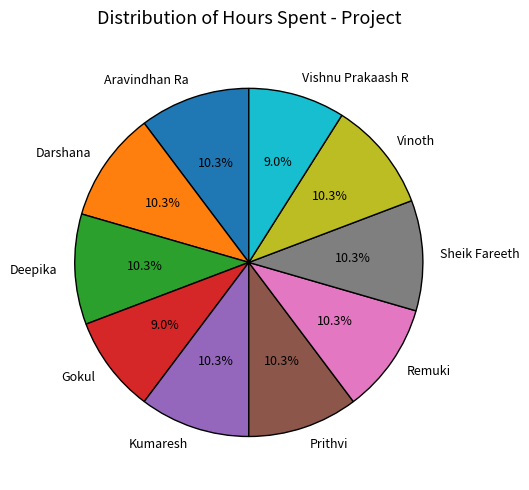

The Remuki slice represents 24% of the pie. True or false?

False